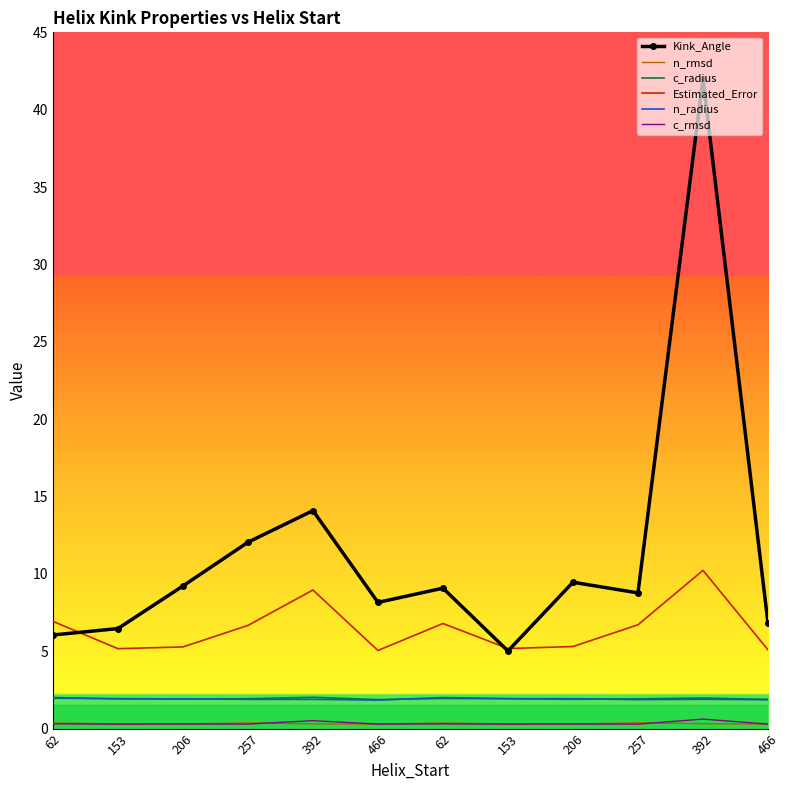

Reading right to left, what are all the values shown in this chart?

Kink_Angle: 466=6.8	392=42.0	257=8.8	206=9.5	153=5.0	62=9.1	466=8.2	392=14.1	257=12.0	206=9.2	153=6.5	62=6.0
n_rmsd: 466=0.3	392=0.3	257=0.4	206=0.3	153=0.3	62=0.4	466=0.3	392=0.3	257=0.4	206=0.3	153=0.3	62=0.4
c_radius: 466=1.9	392=2.0	257=1.9	206=1.9	153=1.9	62=1.9	466=1.9	392=2.0	257=1.9	206=1.9	153=1.9	62=2.0
Estimated_Error: 466=5.1	392=10.2	257=6.7	206=5.3	153=5.2	62=6.8	466=5.0	392=9.0	257=6.7	206=5.3	153=5.2	62=6.9
n_radius: 466=1.9	392=1.9	257=1.9	206=1.9	153=1.9	62=2.0	466=1.8	392=1.9	257=1.9	206=1.9	153=1.9	62=2.0
c_rmsd: 466=0.3	392=0.6	257=0.3	206=0.3	153=0.3	62=0.3	466=0.3	392=0.5	257=0.3	206=0.3	153=0.3	62=0.3